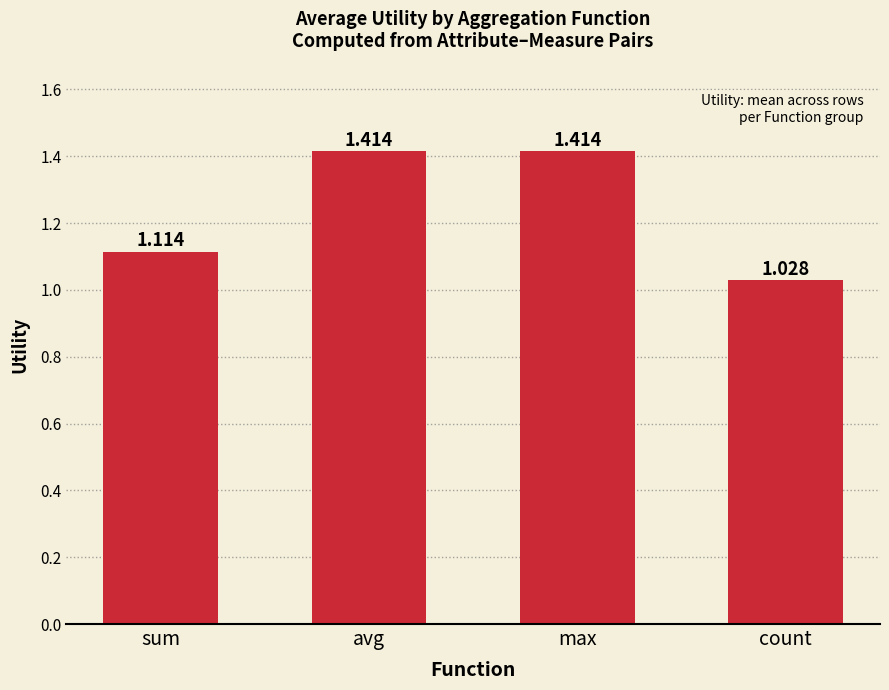

What is the label of the 3rd bar from the right?

avg